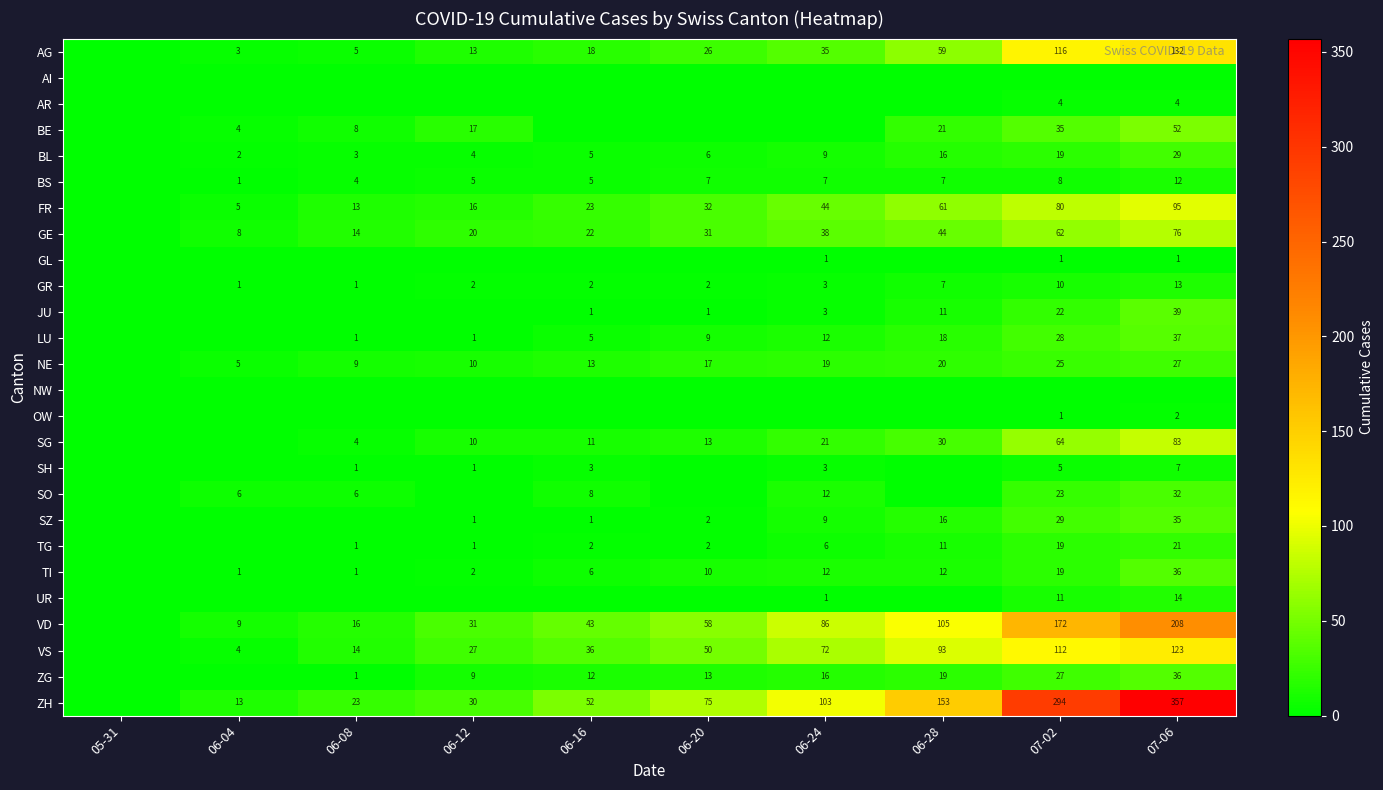

True or false: LU has a value of 66 at 07-06.

False